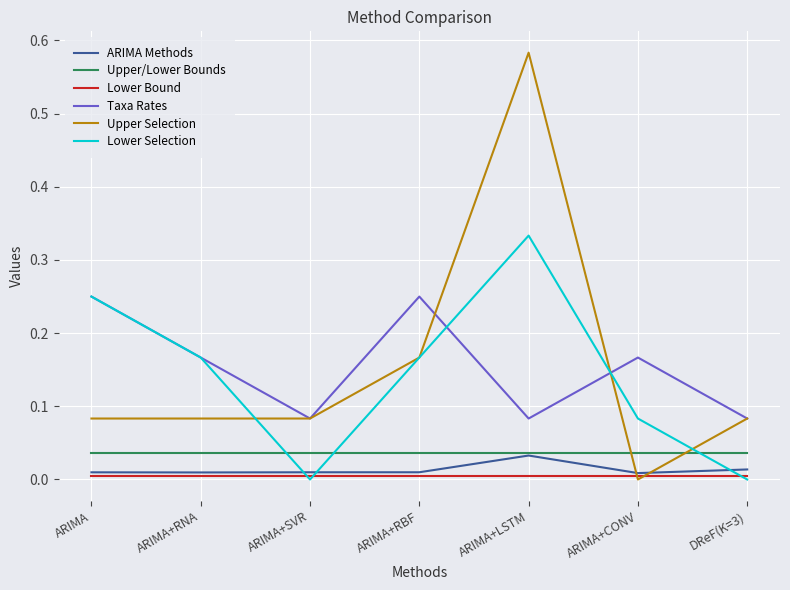

True or false: Upper/Lower Bounds and Lower Bound cross at least once.

False